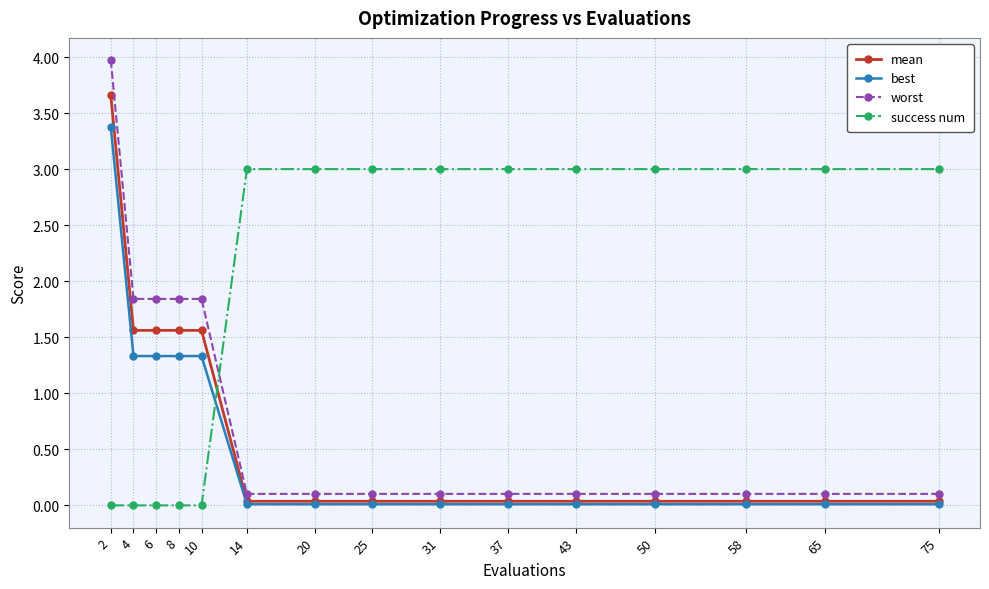

Which series changed the most between 2 and 14?

worst